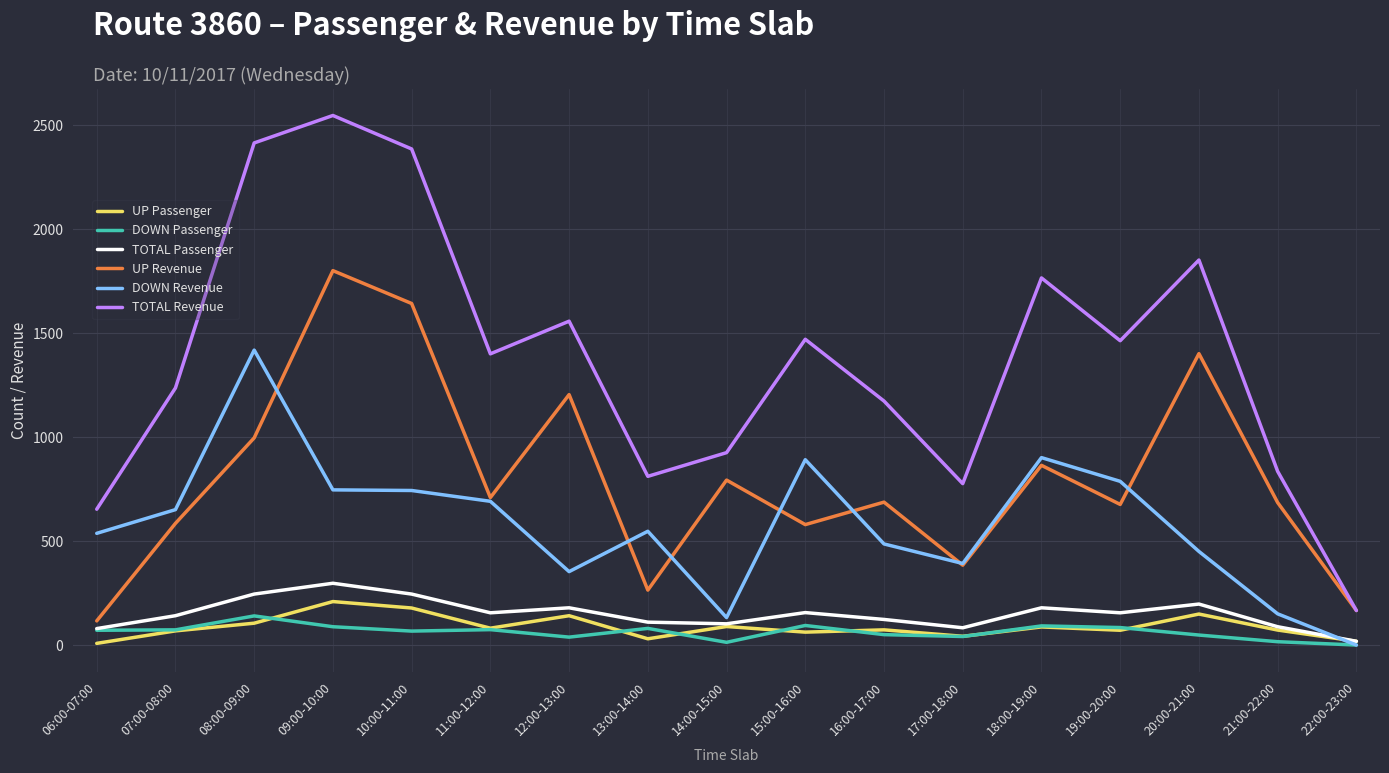

What is the sum of all TOTAL Revenue values?

23426